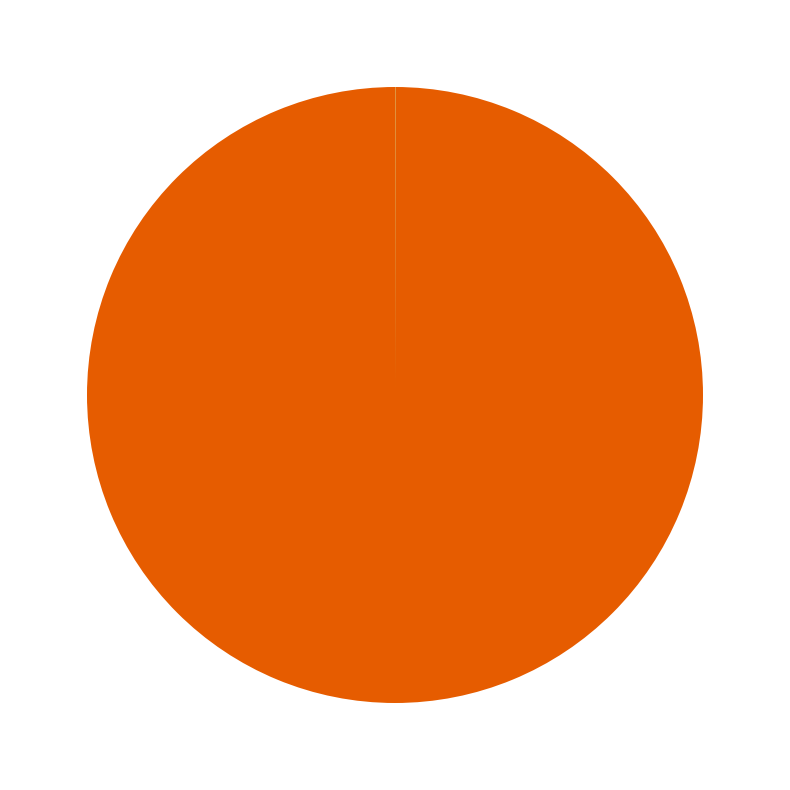

Does any single category account for the majority?

Yes